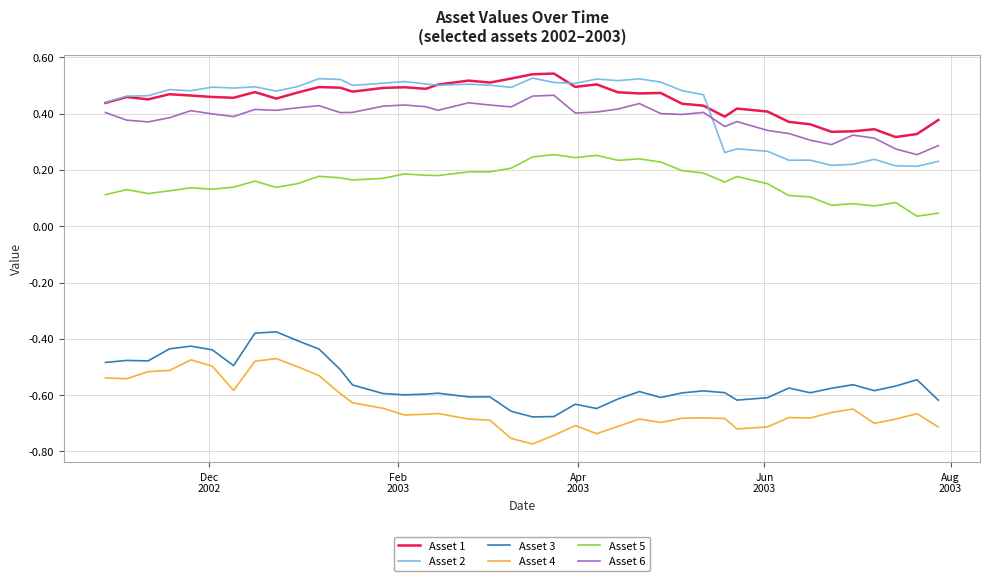

True or false: Asset 4 and Asset 6 cross at least once.

False